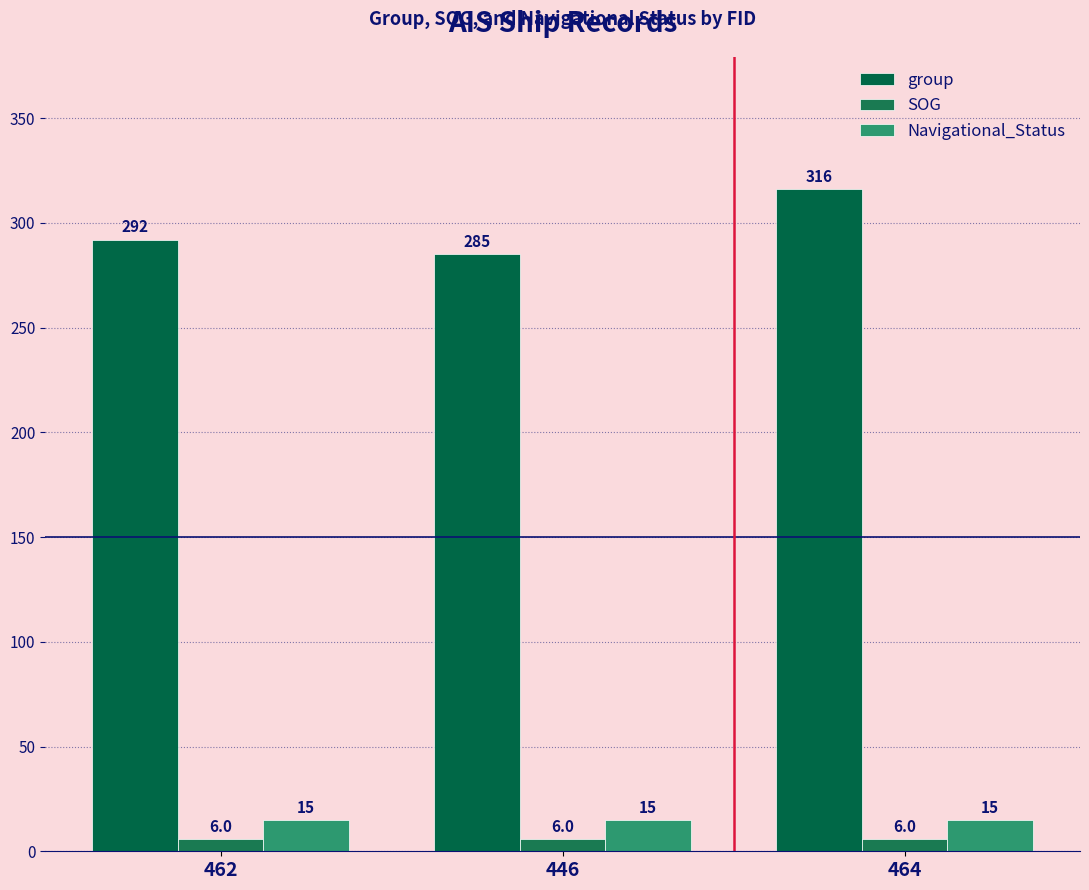

What is the average value of the group series?

298